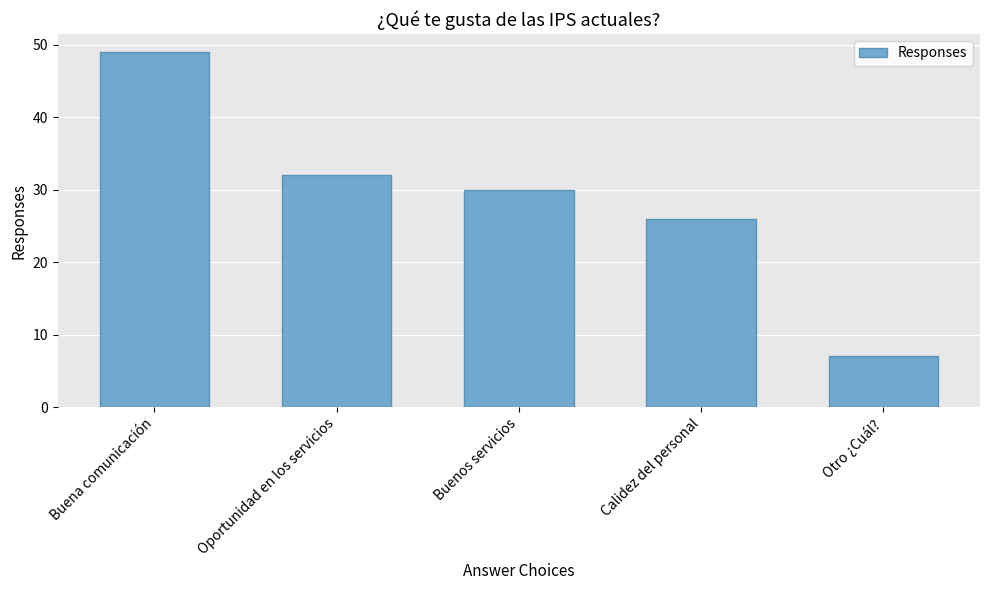

Reading left to right, transcribe all the data shown in this chart.

49	32	30	26	7